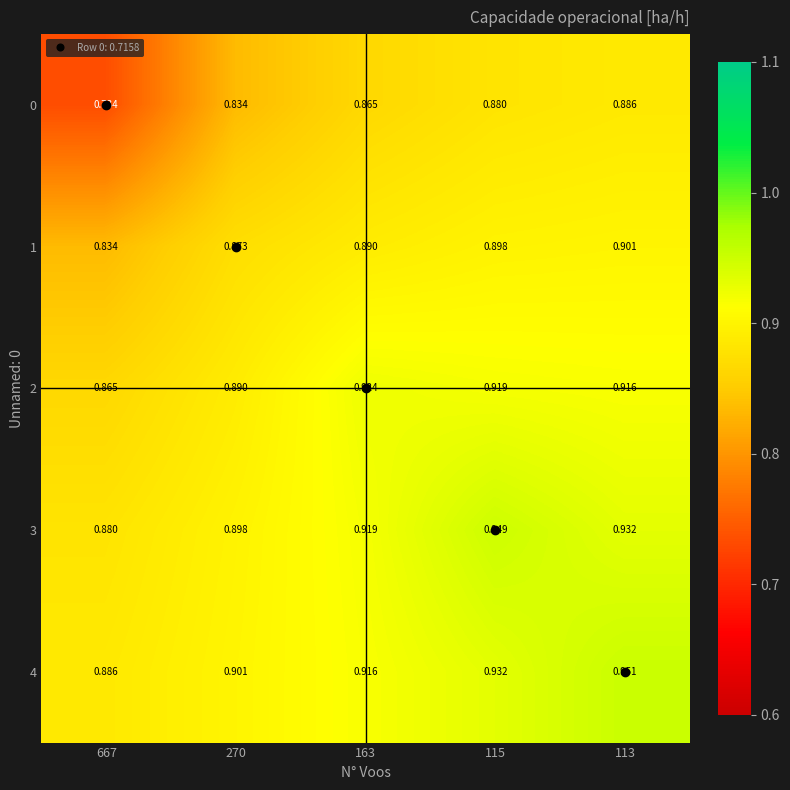

Is the value of 0 at 270 greater than the value of 4 at 113?

No